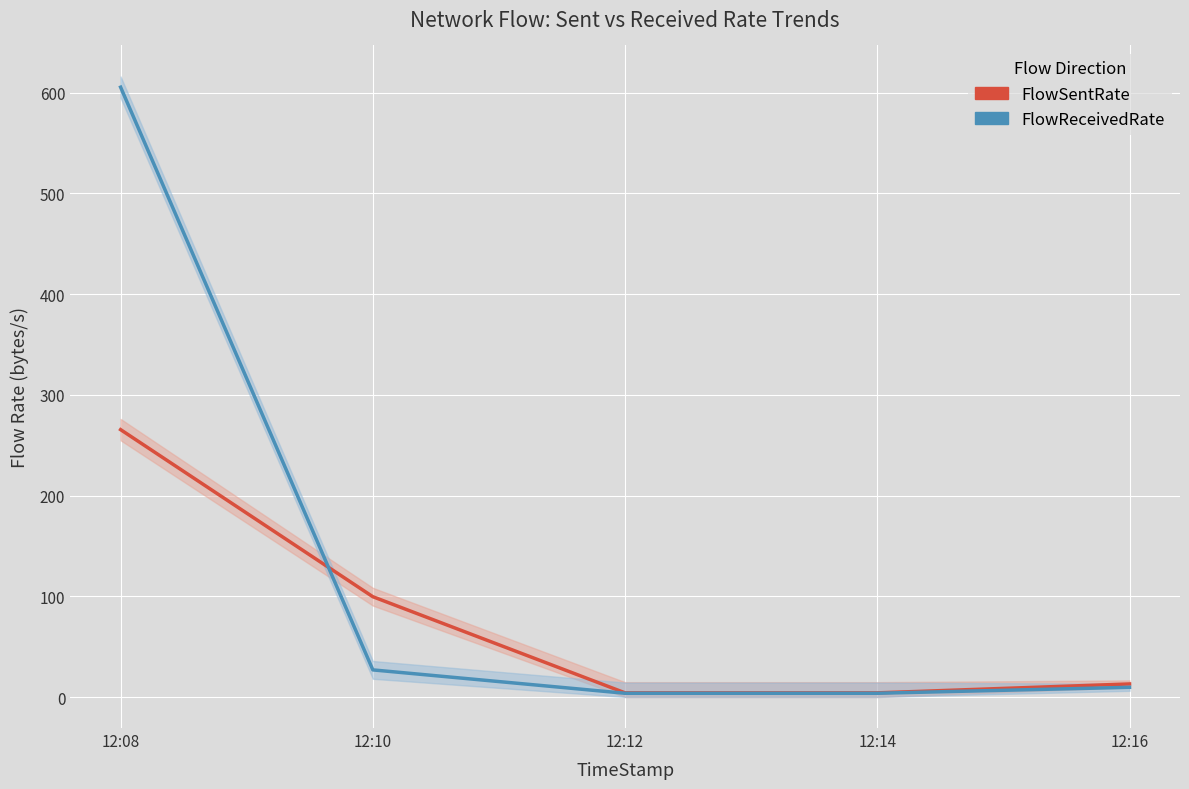

The FlowReceivedRate series shows 17.0 at 12:16. True or false?

False